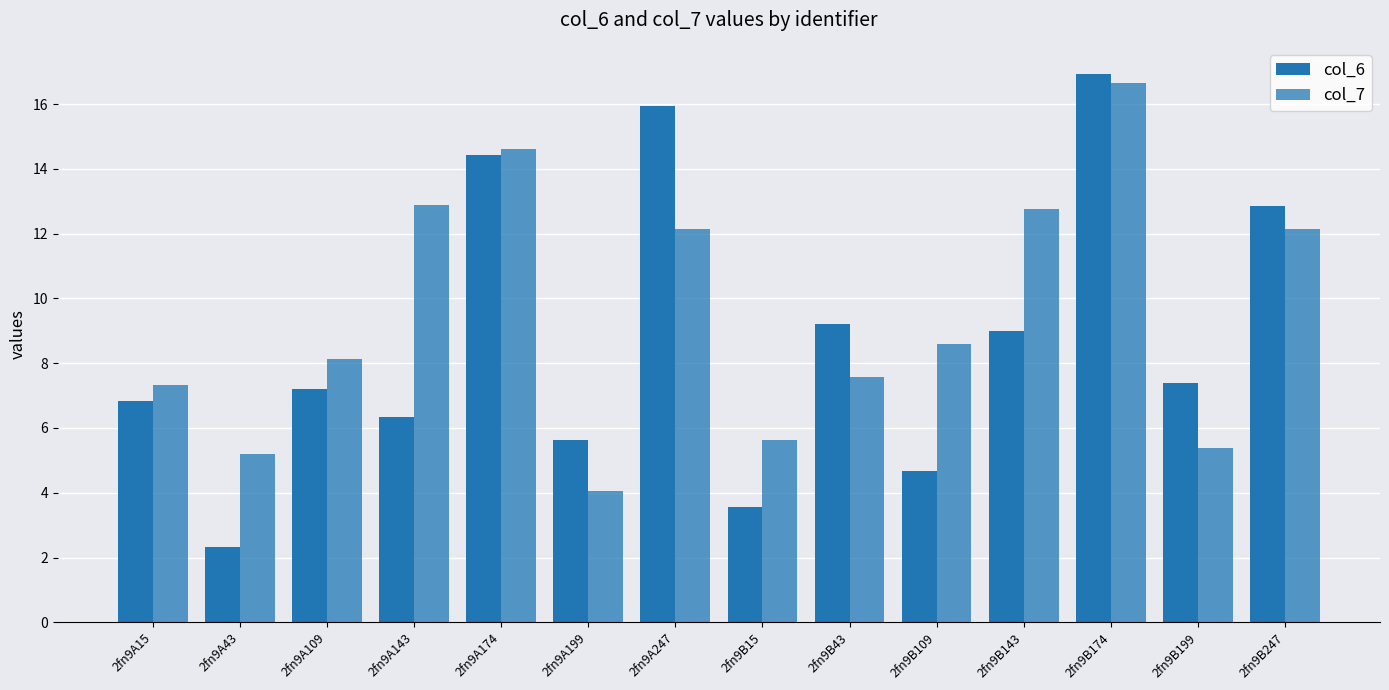

How many values in the col_7 series are below 8?

6